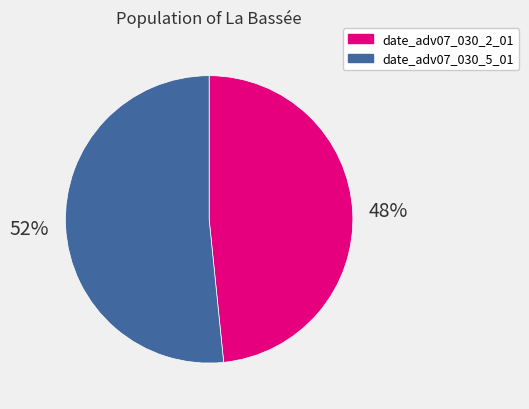

Combined, do date_adv07_030_5_01 and date_adv07_030_2_01 account for over 50%?

Yes